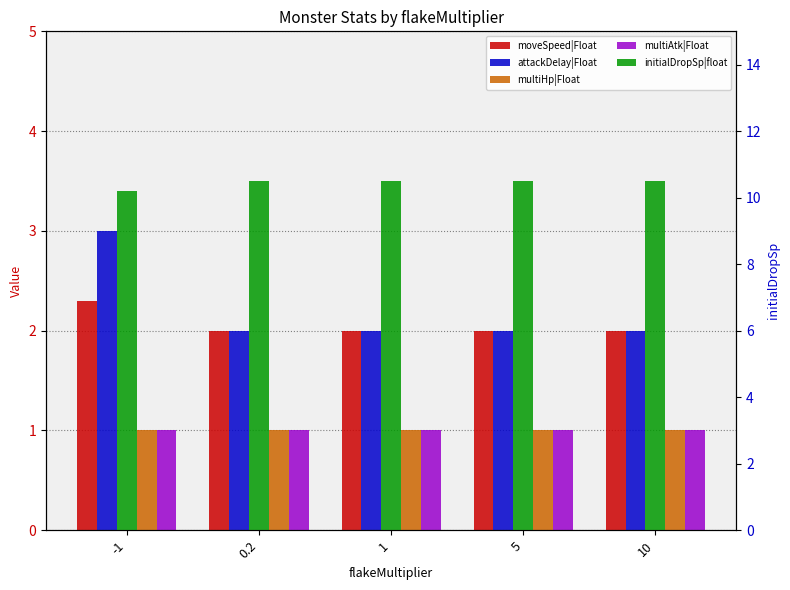

Which category has the highest value in the initialDropSp|float series?

0.2